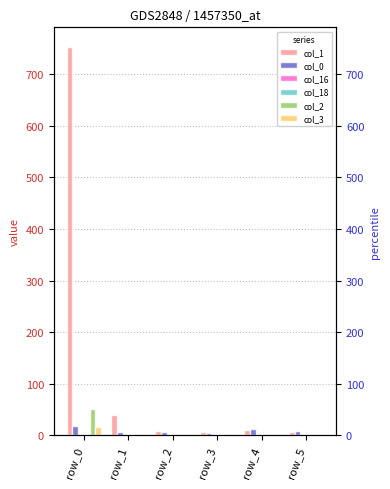

List the labels in order of col_18 value, largest first.

row_0, row_1, row_2, row_3, row_4, row_5